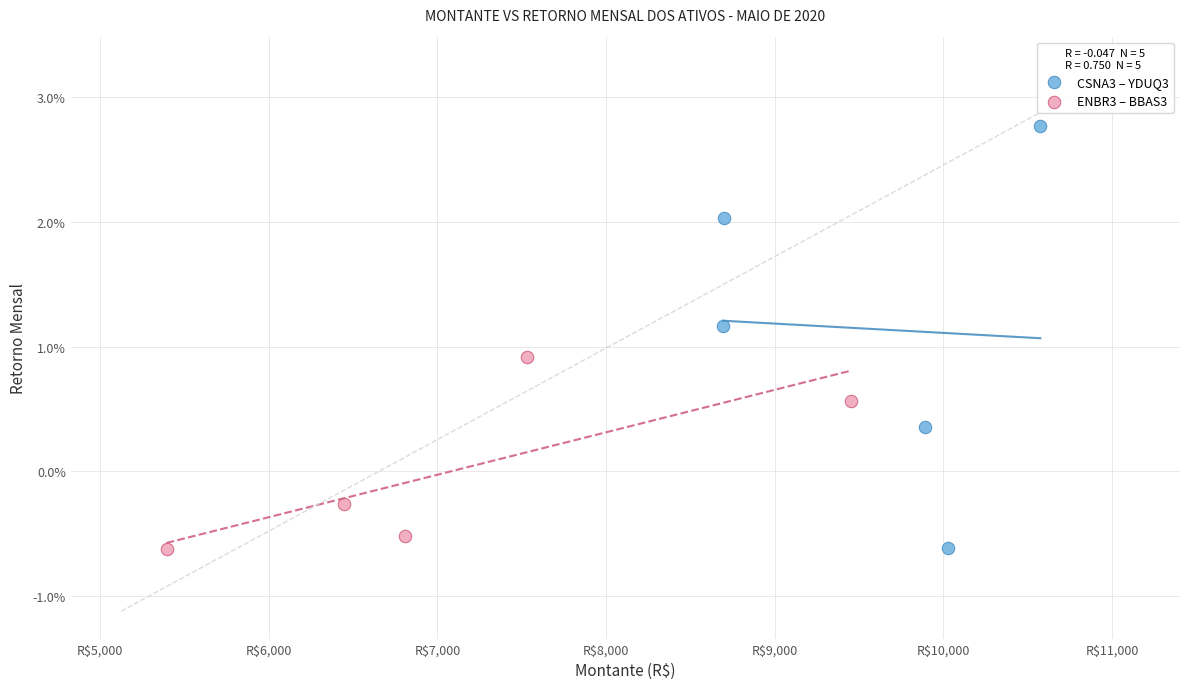

What are all the series names shown in the legend?

CSNA3 – YDUQ3, ENBR3 – BBAS3